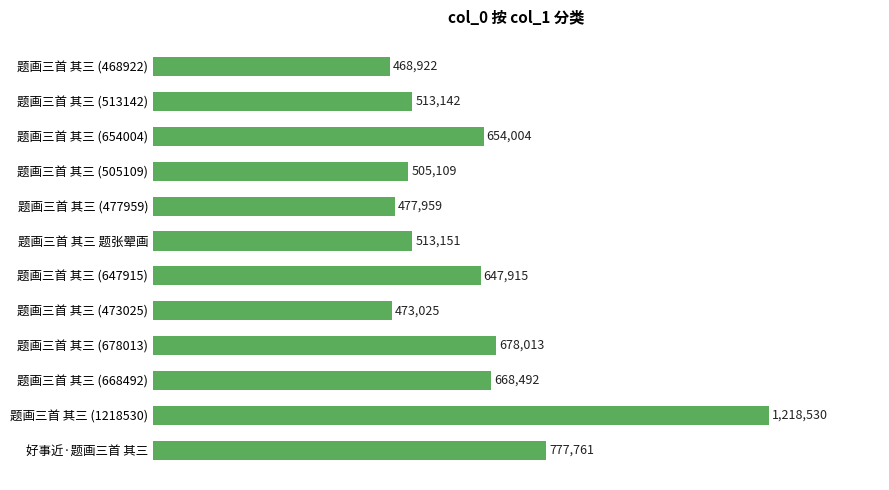

What is the difference between the maximum and second lowest values?

745505